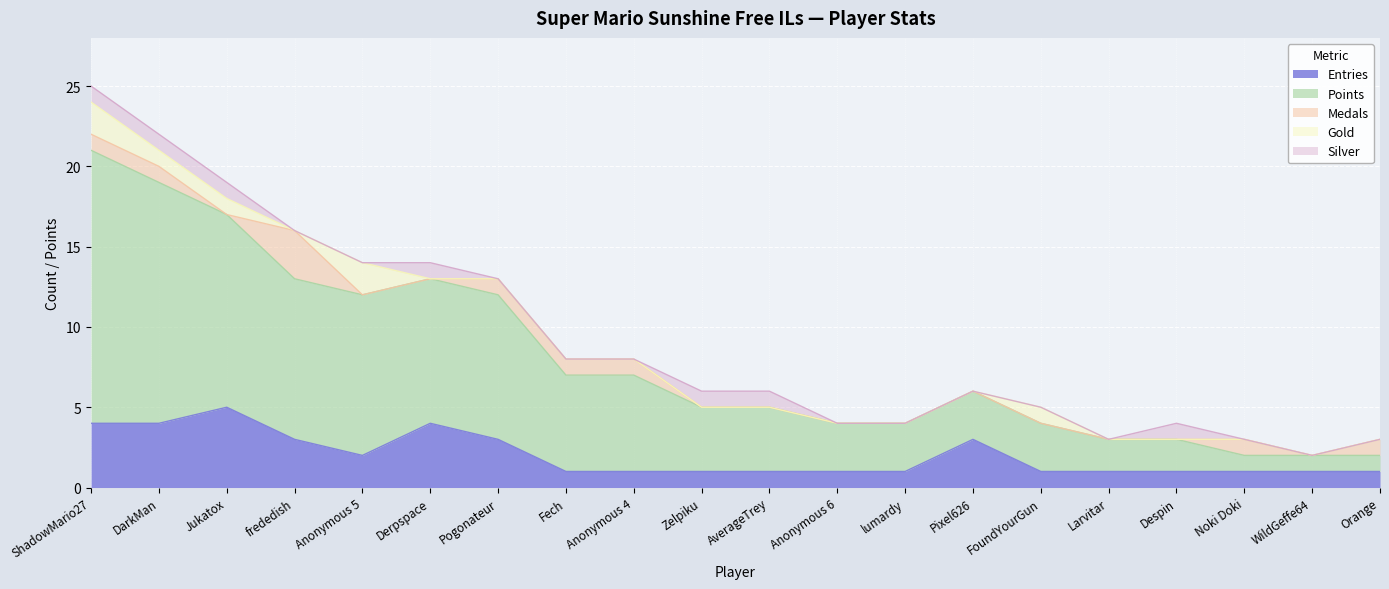

Rank the categories by Gold value from highest to lowest.

ShadowMario27, Anonymous 5, DarkMan, Jukatox, FoundYourGun, frededish, Derpspace, Pogonateur, Fech, Anonymous 4, Zelpiku, AverageTrey, Anonymous 6, lumardy, Pixel626, Larvitar, Despin, Noki Doki, WildGeffe64, Orange